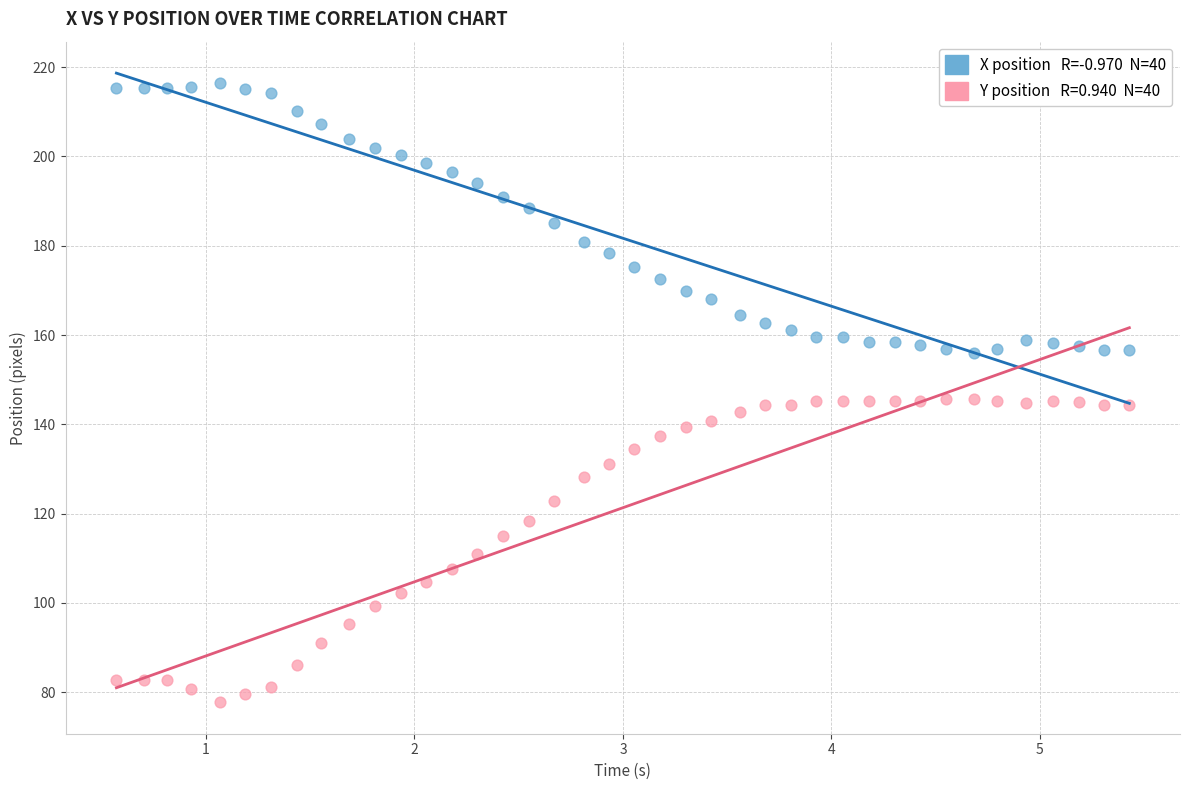

Across all data points, what is the range of Y values (max minus min)?

138.6